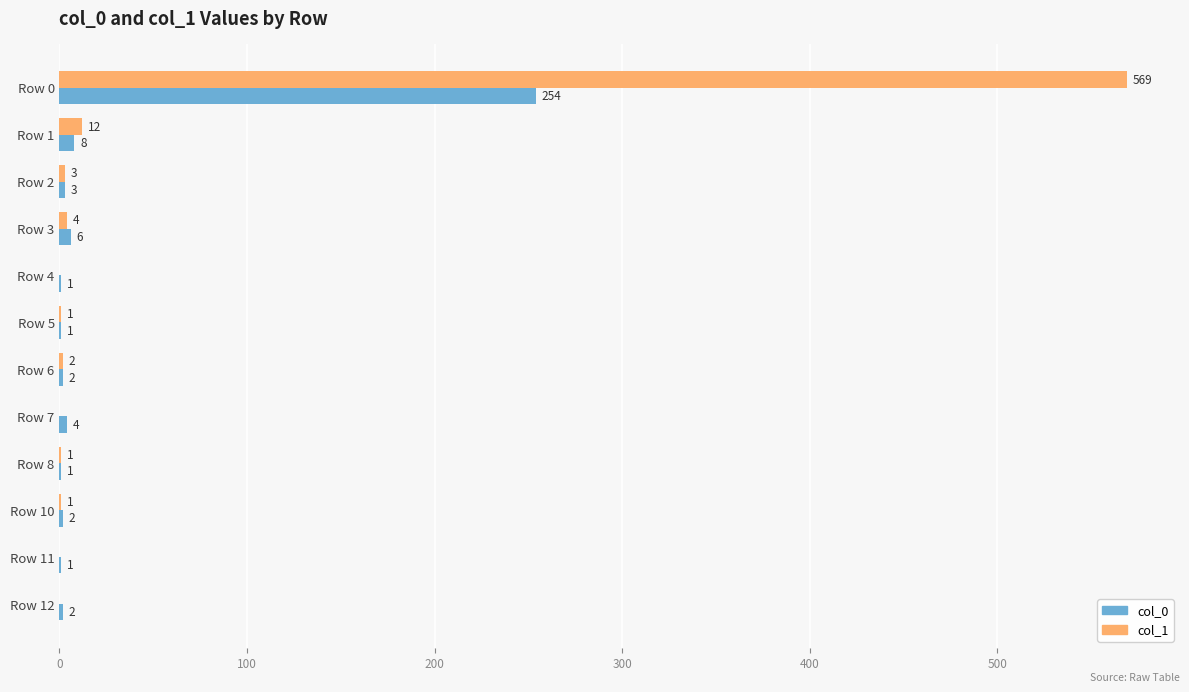

What is the sum of all col_0 values?

285